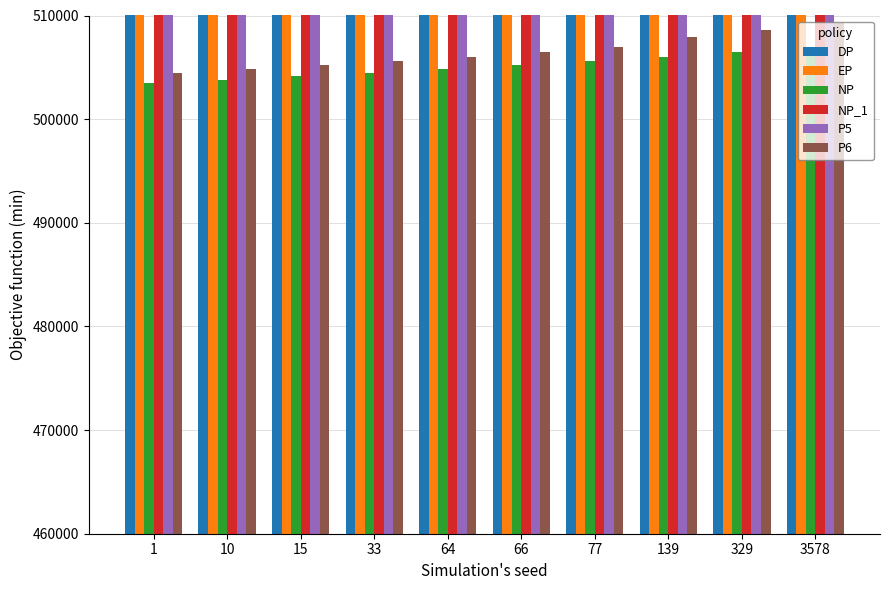

At which label does P6 reach its peak?

3578